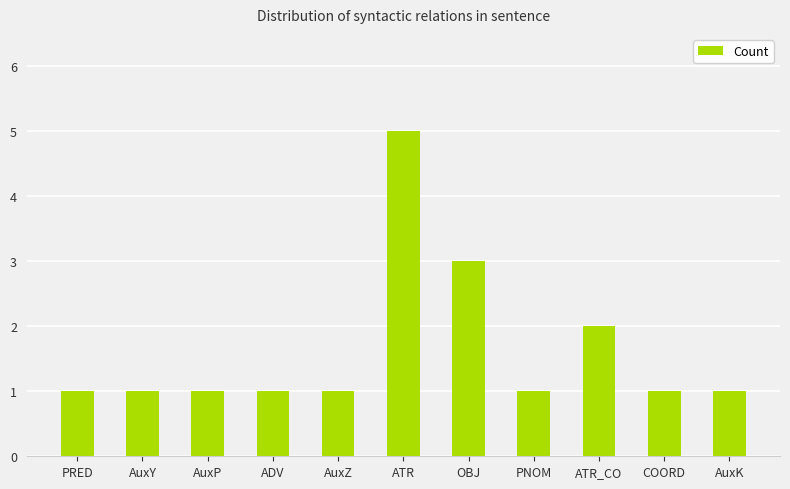

What is the average value?

2